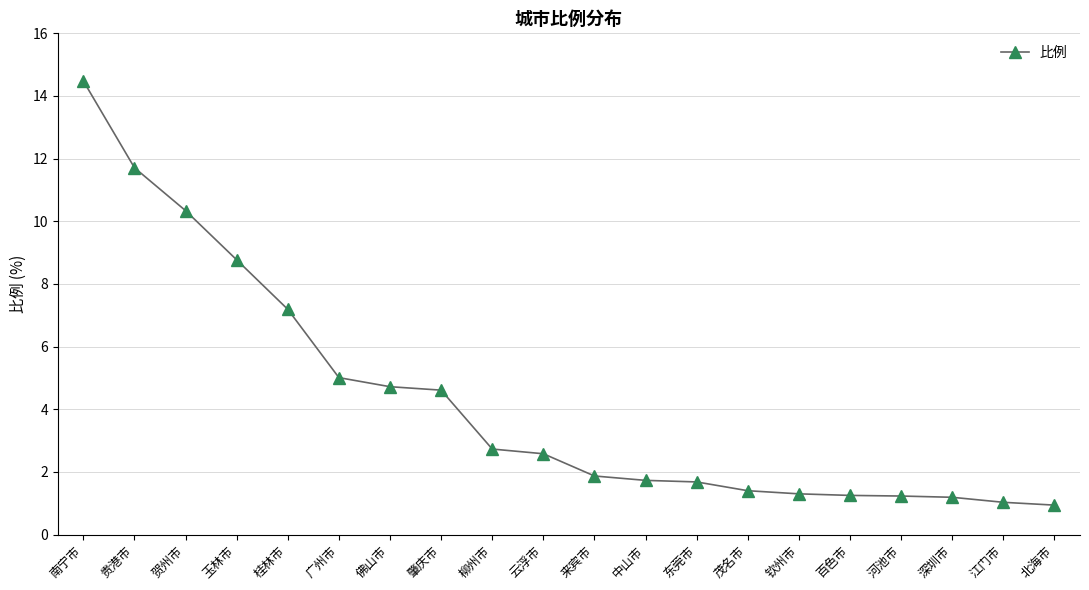

What is the change in value from 佛山市 to 百色市?

-3.5